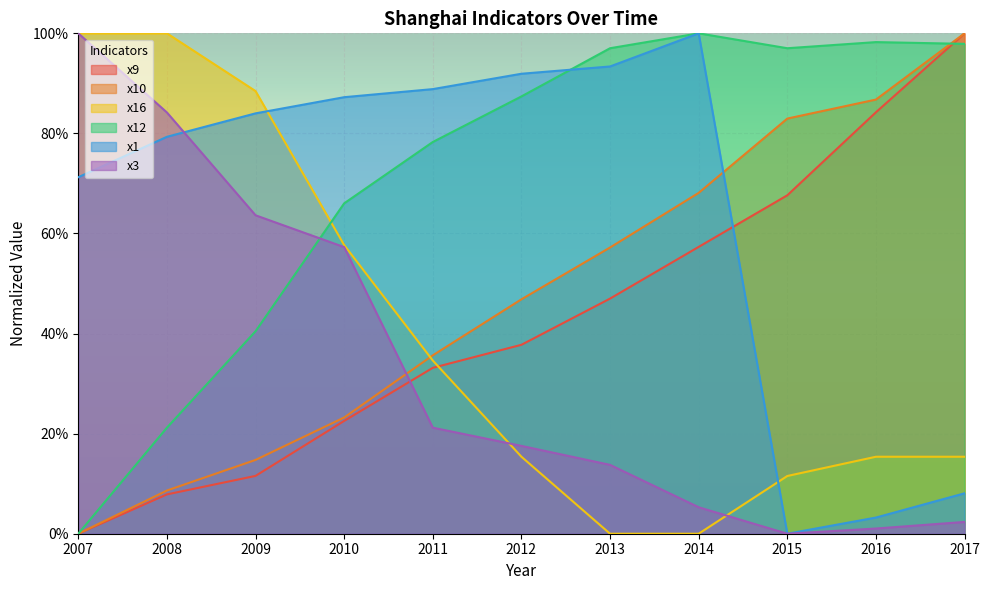

Does the chart display data point markers on the line(s)?

No